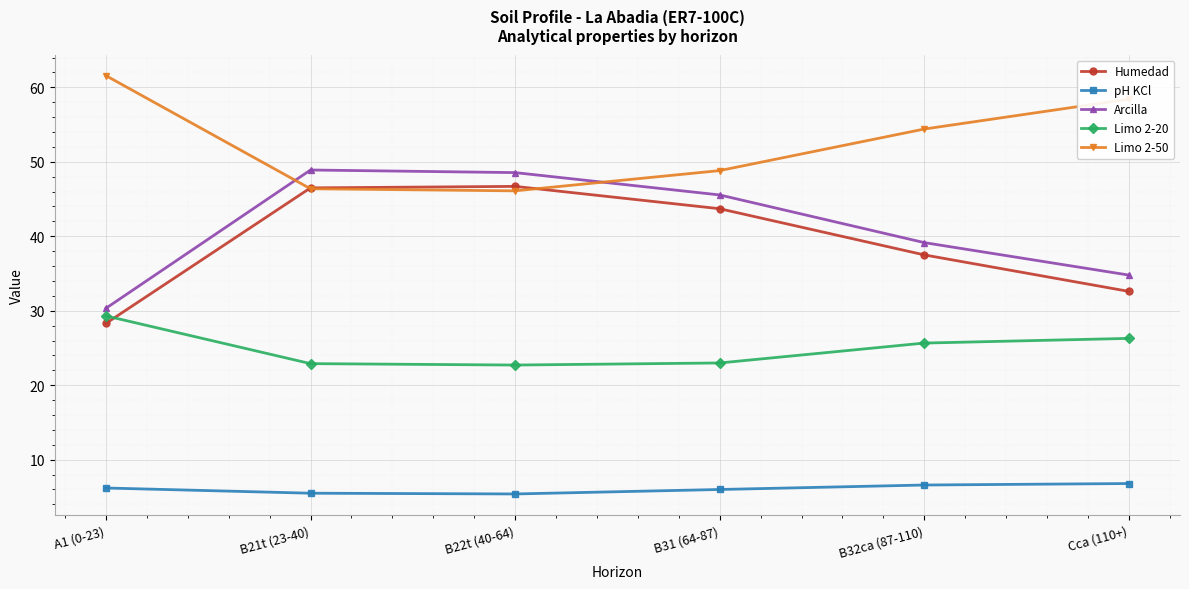

What is the minimum value for Arcilla?

30.3